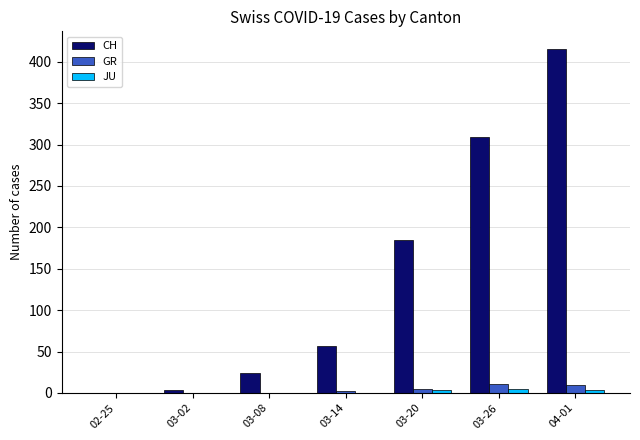

The value of JU at 03-08 is 0. True or false?

True